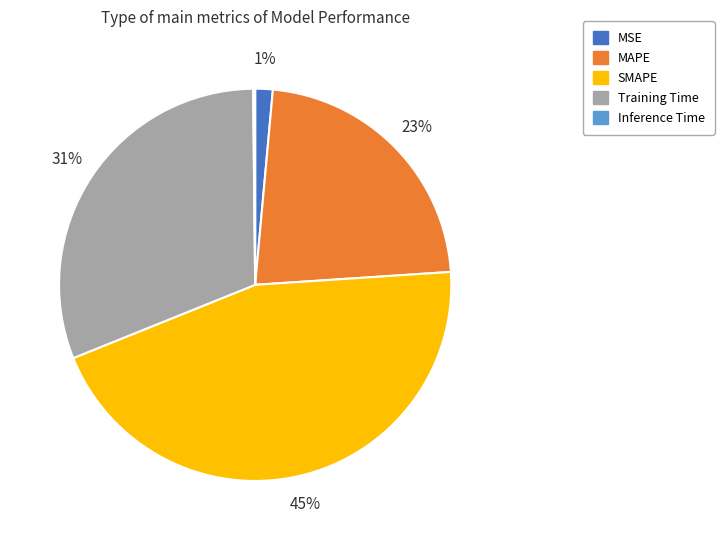

Which has a higher value, SMAPE or Training Time?

SMAPE